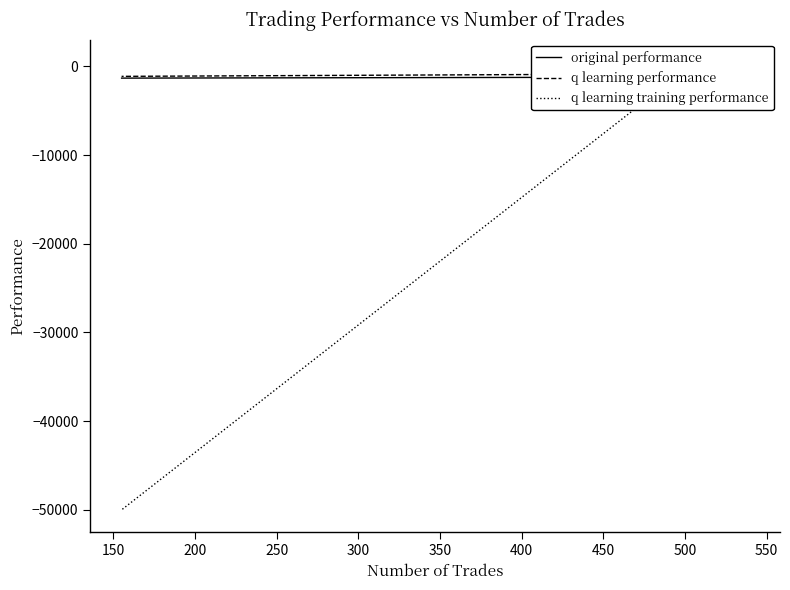

Which series has the largest total across all categories?

q learning performance